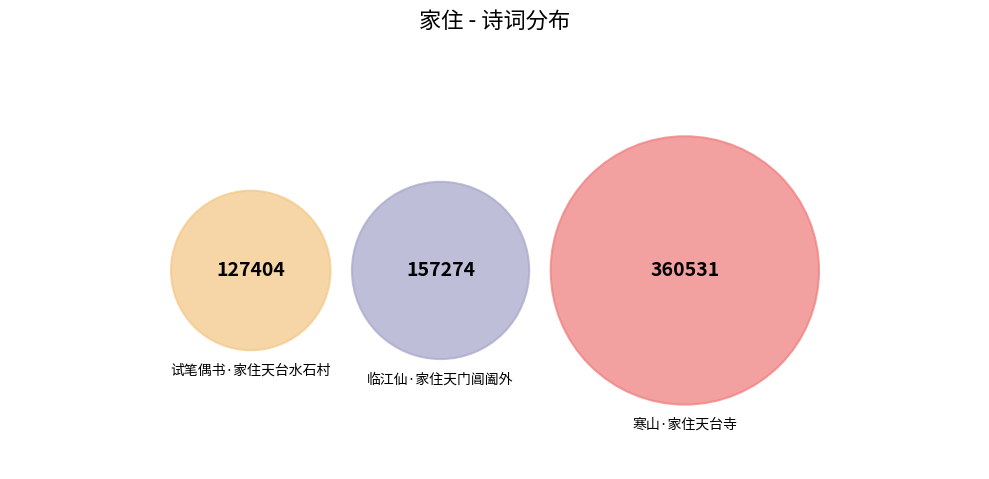

Is there a majority slice in this chart?

Yes